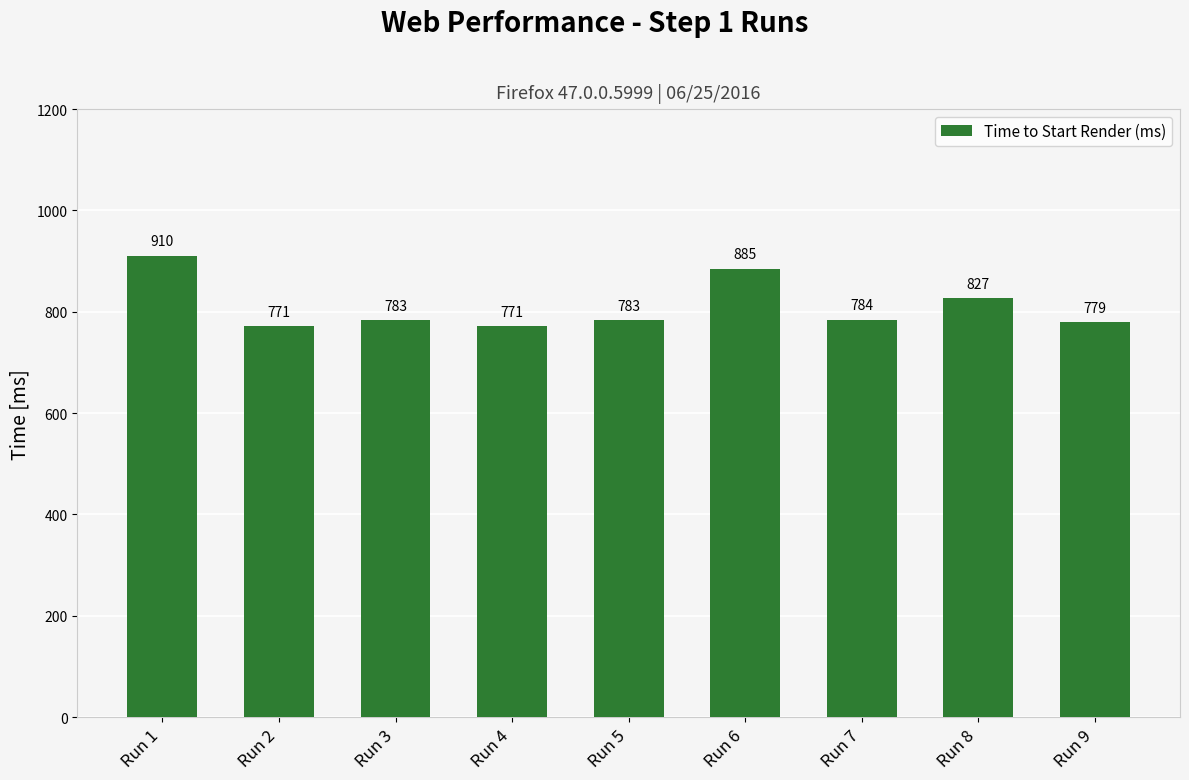

At which label does the data first exceed 783?

Run 1